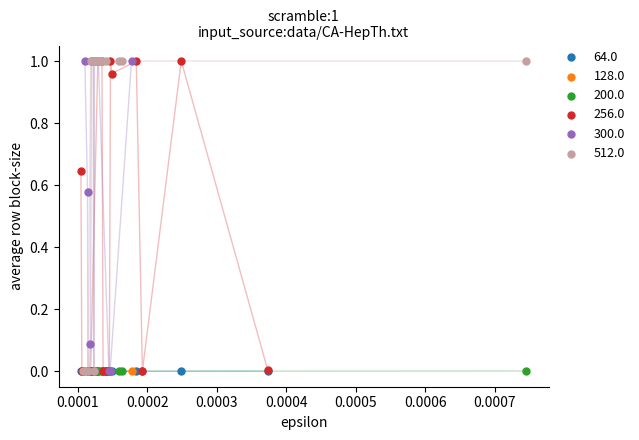

What are all the series names shown in the legend?

64.0, 128.0, 200.0, 256.0, 300.0, 512.0